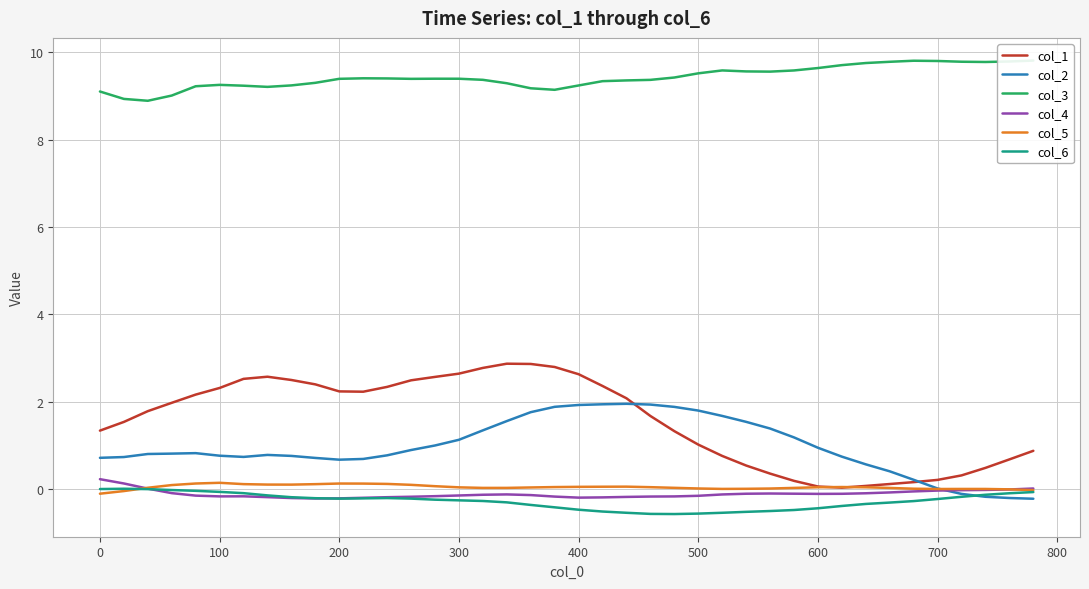

Reading left to right, extract all data points from this chart.

col_1: 1.3	1.5	1.8	2.0	2.2	2.3	2.5	2.6	2.5	2.4	2.2	2.2	2.3	2.5	2.6	2.6	2.8	2.9	2.9	2.8	2.6	2.4	2.1	1.7	1.3	1.0	0.8	0.5	0.3	0.2	0.1	0.0	0.1	0.1	0.2	0.2	0.3	0.5	0.7	0.9
col_2: 0.7	0.7	0.8	0.8	0.8	0.8	0.7	0.8	0.8	0.7	0.7	0.7	0.8	0.9	1.0	1.1	1.3	1.6	1.8	1.9	1.9	1.9	1.9	1.9	1.9	1.8	1.7	1.5	1.4	1.2	0.9	0.7	0.6	0.4	0.2	0.0	-0.1	-0.2	-0.2	-0.2
col_3: 9.1	8.9	8.9	9.0	9.2	9.3	9.2	9.2	9.2	9.3	9.4	9.4	9.4	9.4	9.4	9.4	9.4	9.3	9.2	9.1	9.2	9.3	9.4	9.4	9.4	9.5	9.6	9.6	9.6	9.6	9.6	9.7	9.8	9.8	9.8	9.8	9.8	9.8	9.8	9.8
col_4: 0.2	0.1	0.0	-0.1	-0.2	-0.2	-0.2	-0.2	-0.2	-0.2	-0.2	-0.2	-0.2	-0.2	-0.2	-0.2	-0.1	-0.1	-0.1	-0.2	-0.2	-0.2	-0.2	-0.2	-0.2	-0.2	-0.1	-0.1	-0.1	-0.1	-0.1	-0.1	-0.1	-0.1	-0.1	-0.0	-0.0	-0.0	-0.0	0.0
col_5: -0.1	-0.1	0.0	0.1	0.1	0.1	0.1	0.1	0.1	0.1	0.1	0.1	0.1	0.1	0.1	0.0	0.0	0.0	0.0	0.0	0.0	0.0	0.0	0.0	0.0	0.0	-0.0	0.0	0.0	0.0	0.0	0.0	0.0	0.0	0.0	-0.0	-0.0	-0.0	-0.0	-0.0
col_6: -0.0	0.0	-0.0	-0.0	-0.0	-0.1	-0.1	-0.2	-0.2	-0.2	-0.2	-0.2	-0.2	-0.2	-0.2	-0.3	-0.3	-0.3	-0.4	-0.4	-0.5	-0.5	-0.5	-0.6	-0.6	-0.6	-0.5	-0.5	-0.5	-0.5	-0.4	-0.4	-0.3	-0.3	-0.3	-0.2	-0.2	-0.1	-0.1	-0.1